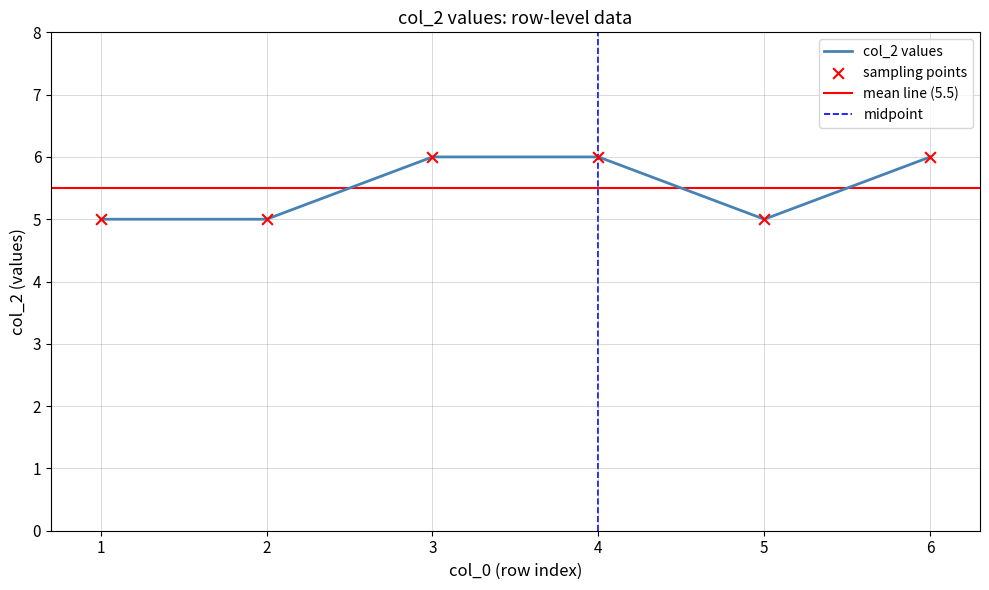

Between 1 and 6, which is larger?

6